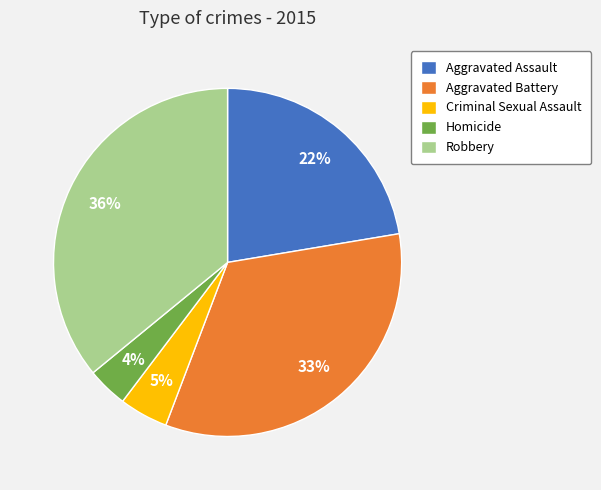

Combined, do Robbery and Aggravated Assault account for over 50%?

Yes